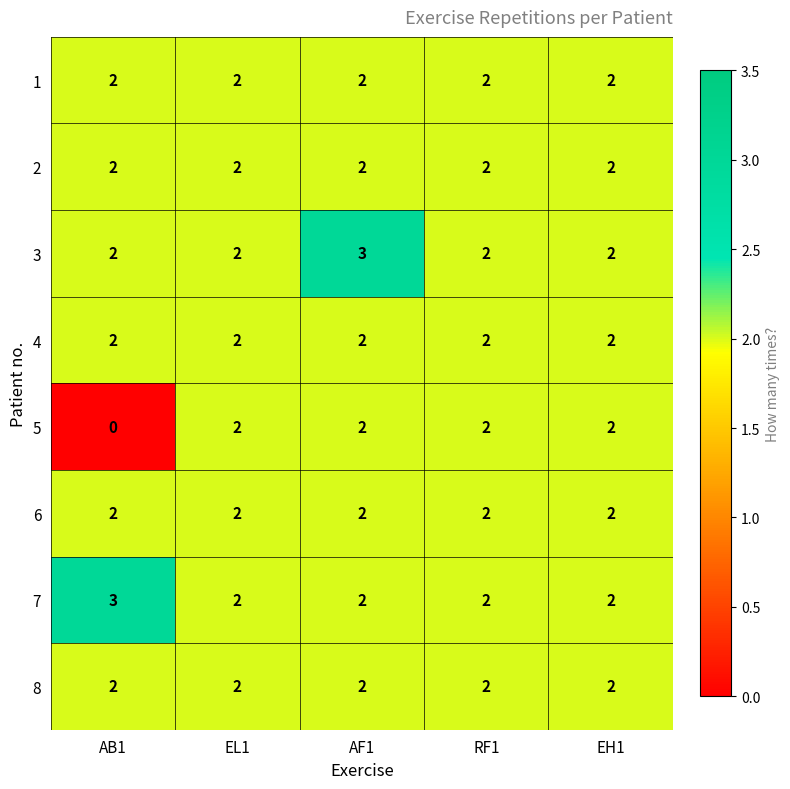

At which category is the sum across all series the highest?

AF1